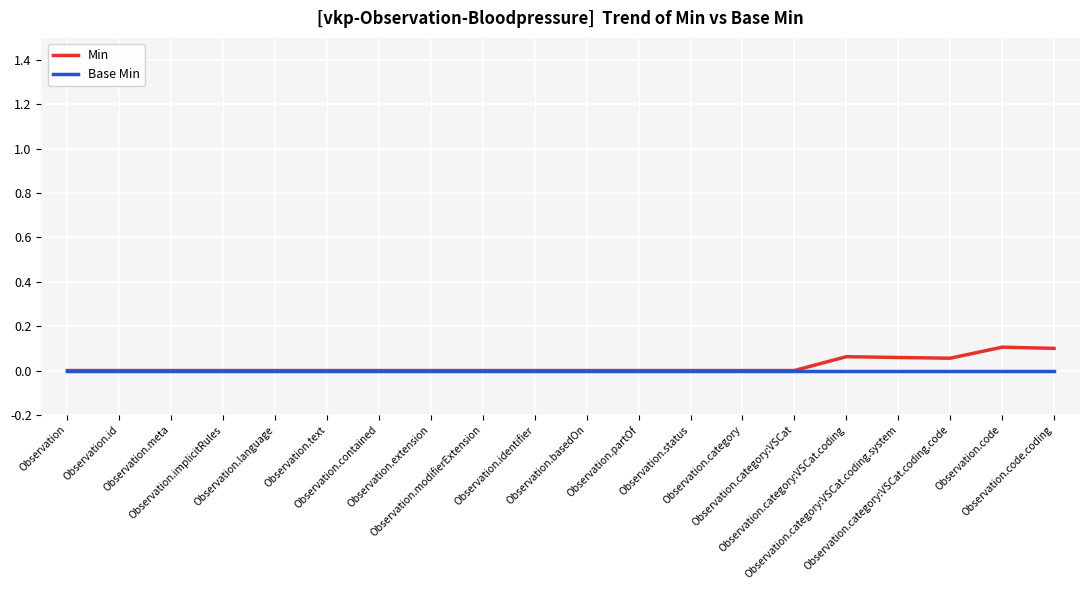

True or false: Base Min has a value of 0.0 at Observation.modifierExtension.

True